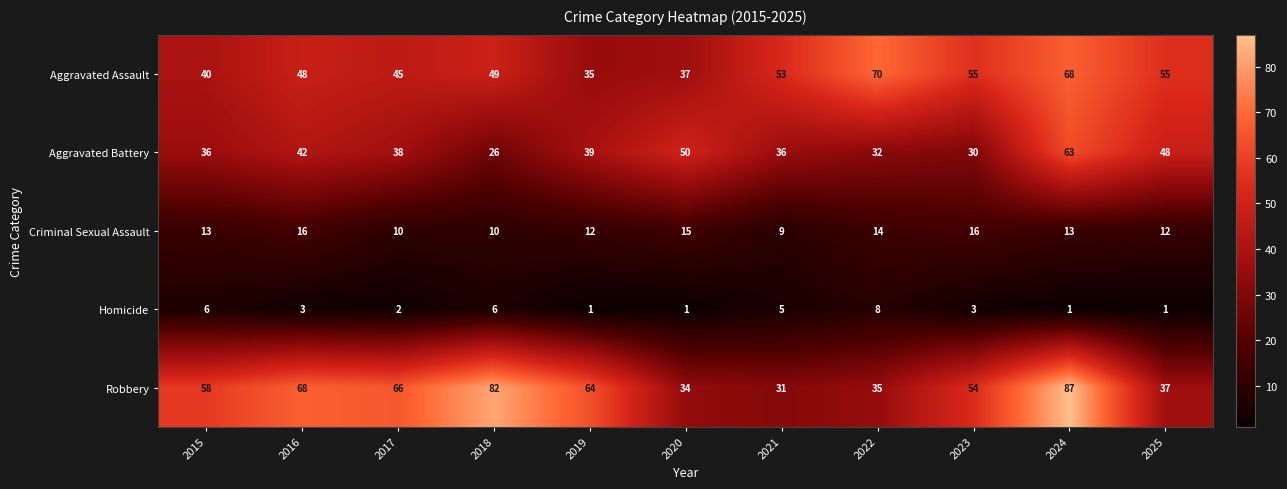

How many values in the Aggravated Battery series are below 38?

5